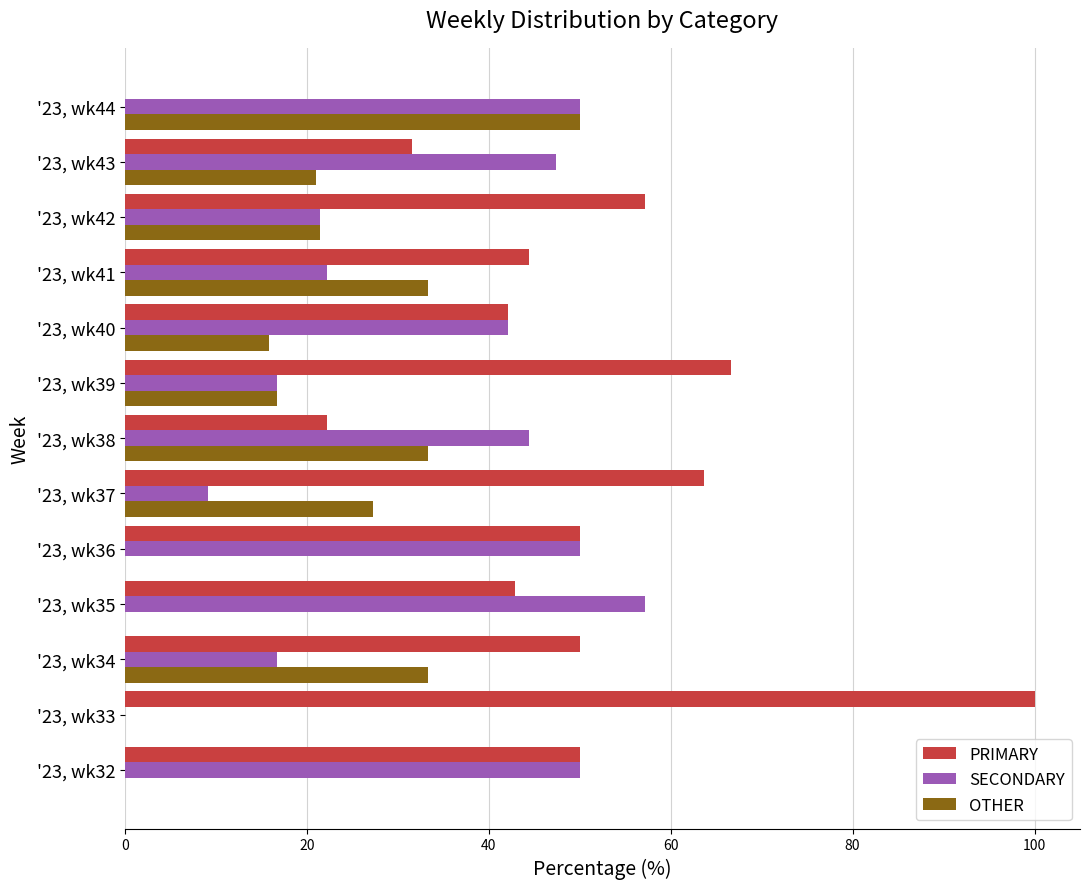

How many distinct data groups are displayed?

3